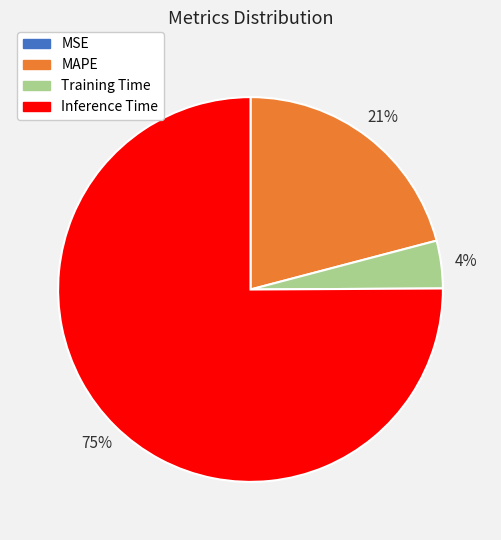

What is the ratio of the value at MAPE to the value at Inference Time?

0.3